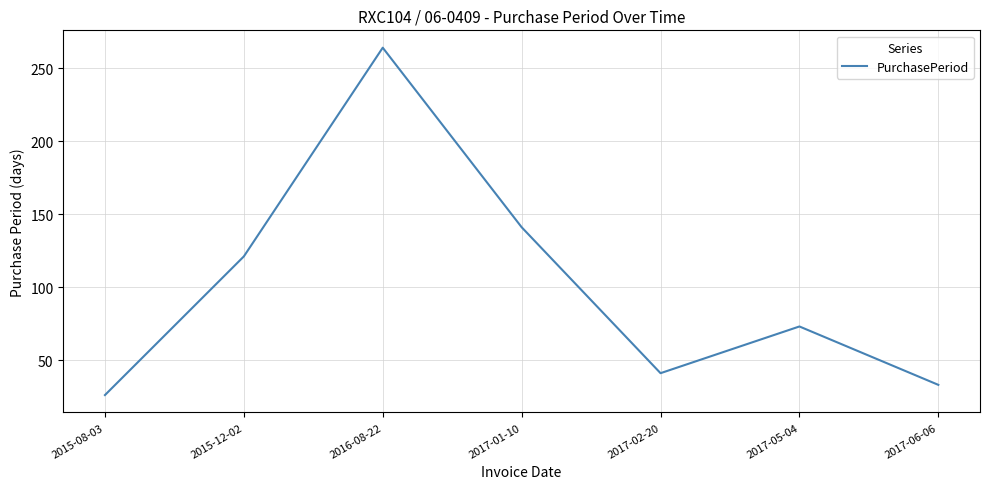

What is the average value?

100